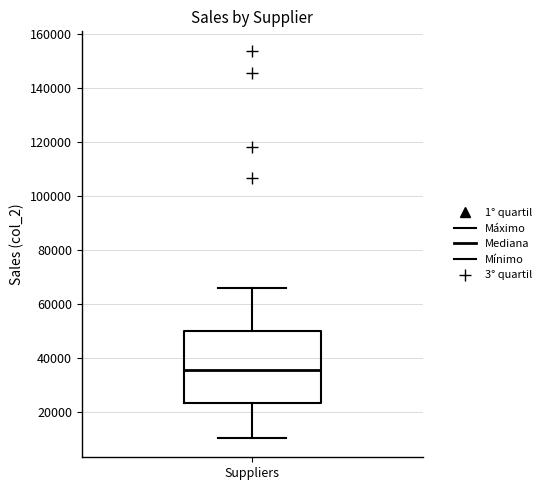

Transcribe this box plot: give where the median line is, the range the box spans, and where the two whiskers end, as read against the y-axis. The values are not printed on the chart, so give them approximately, as read against the axis.

median 36000, box 24000 to 50000, whiskers 10000 to 66000